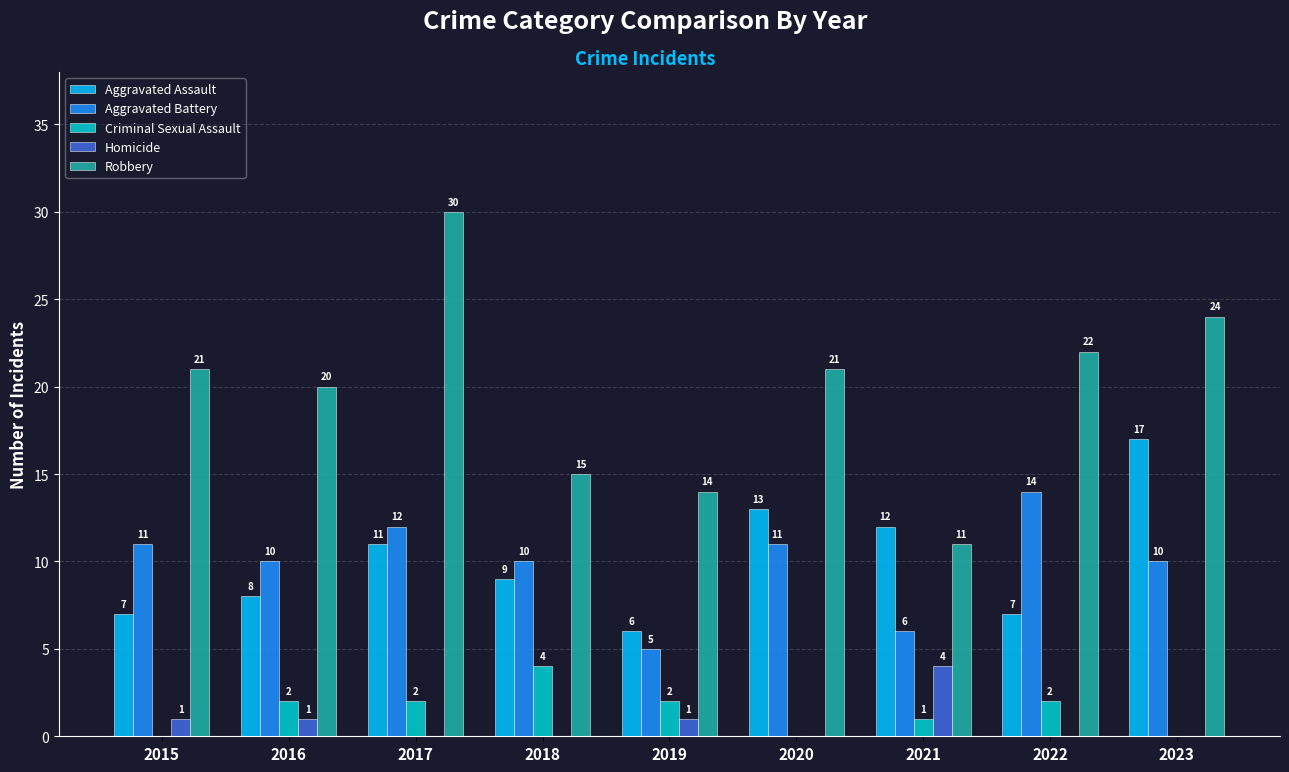

Read the Robbery value at 2016.

20